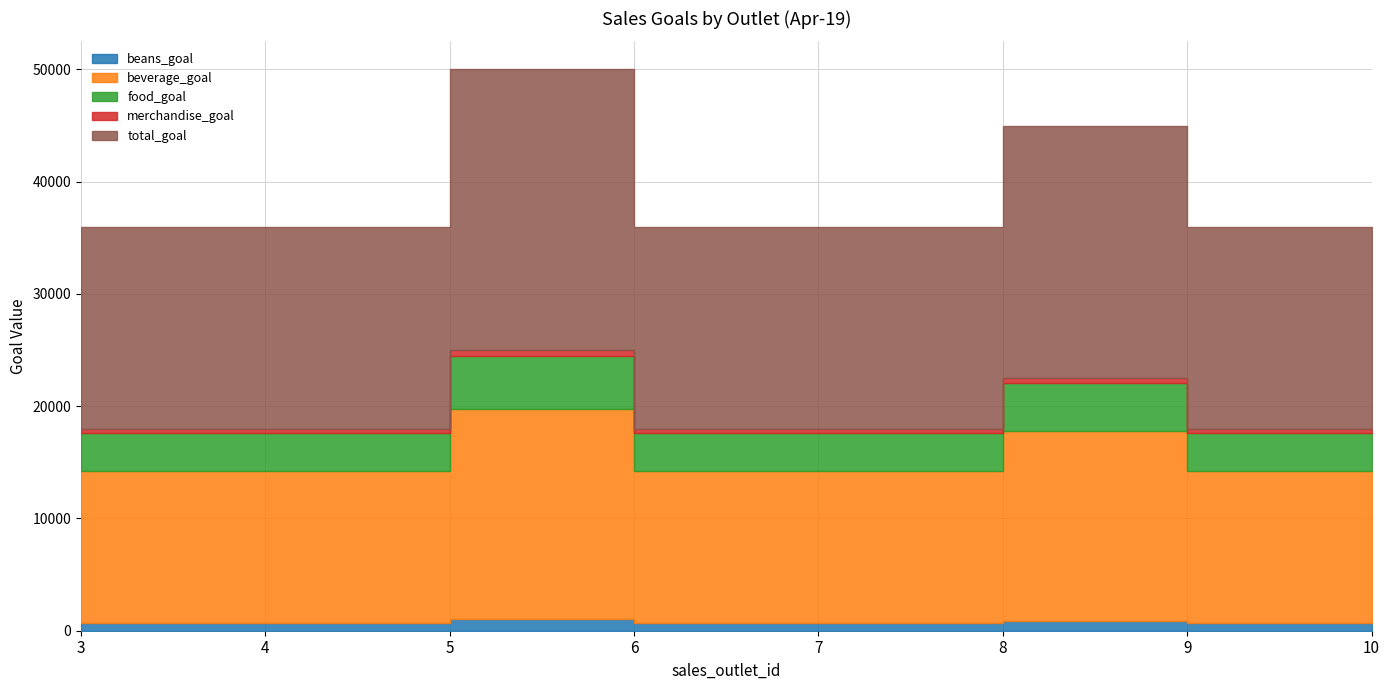

Is the value of merchandise_goal at 6 greater than the value of beverage_goal at 3?

No